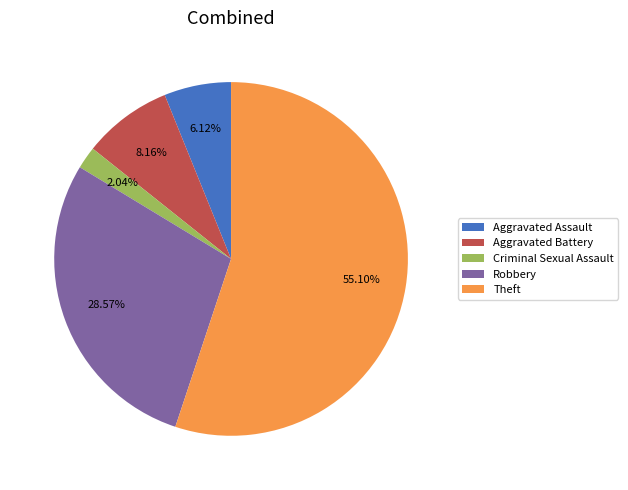

How many slices are in this pie chart?

5